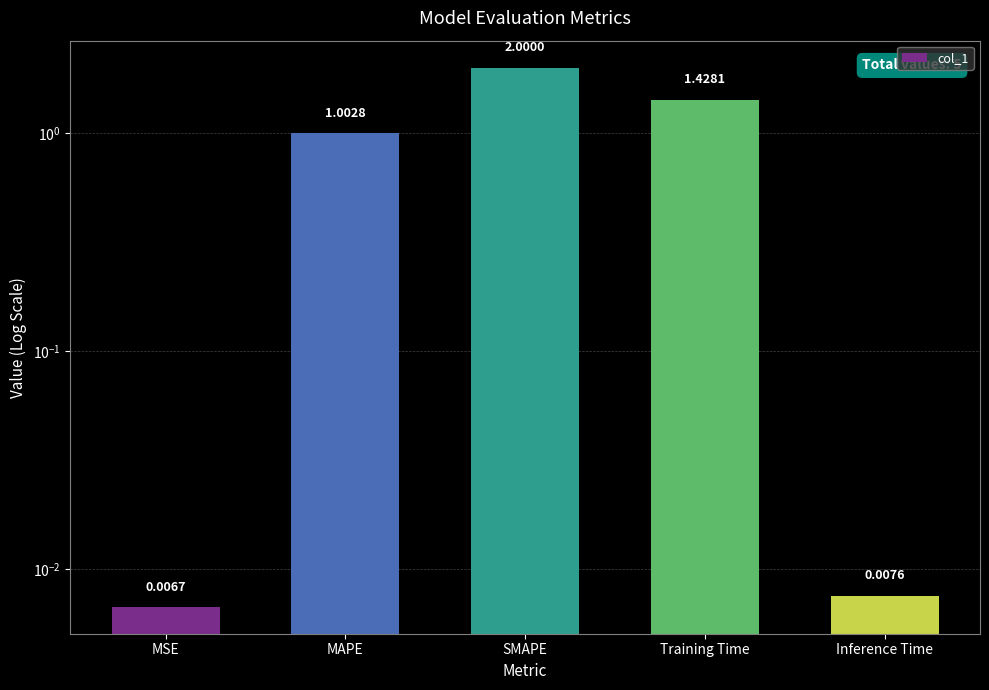

What is the sum of the values at Training Time and MAPE?

2.4